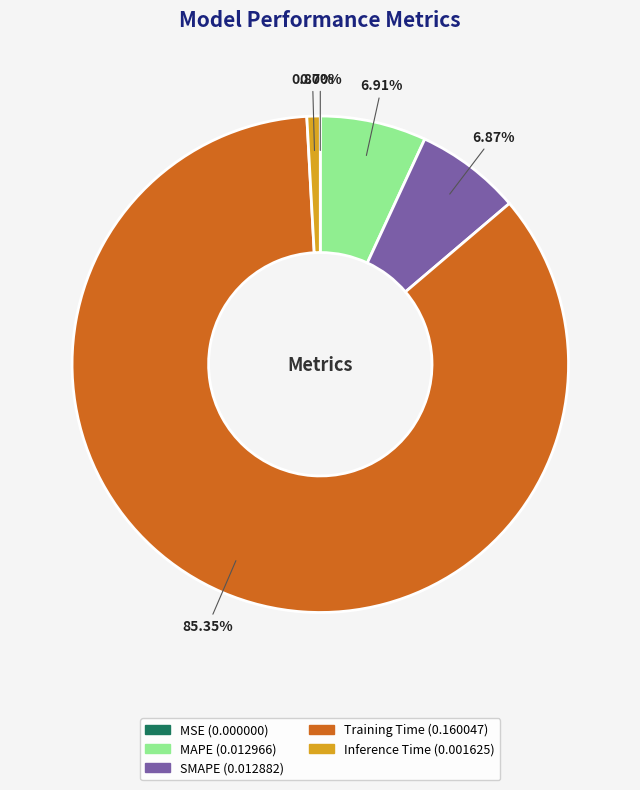

Is there a majority slice in this chart?

Yes